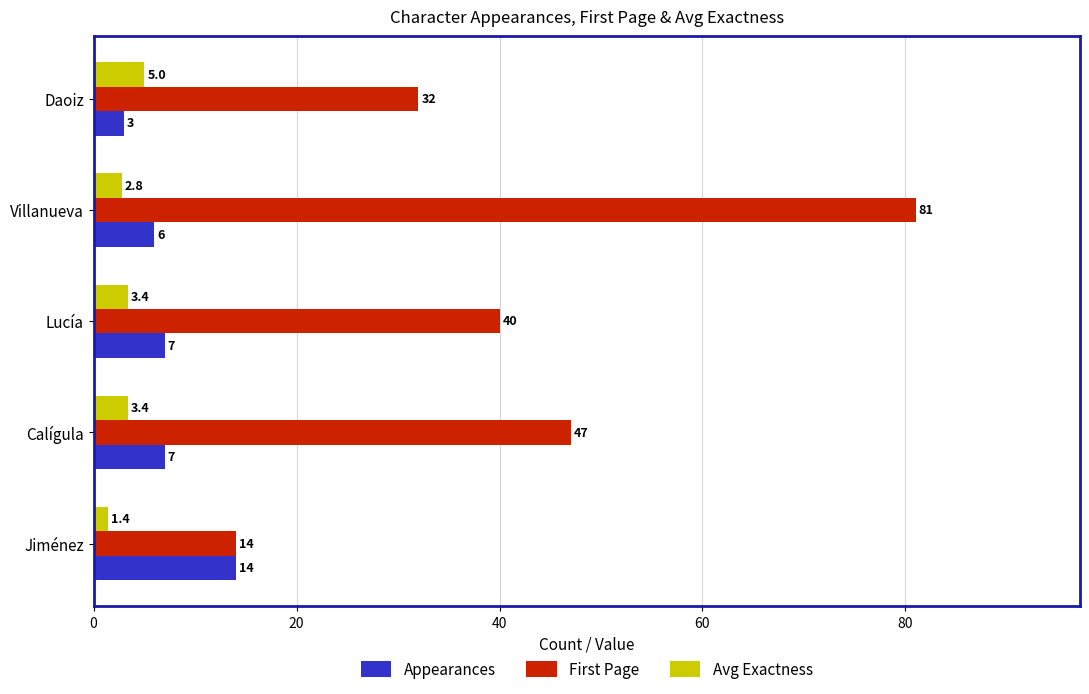

True or false: First Page has a value of 81.0 at Villanueva.

True